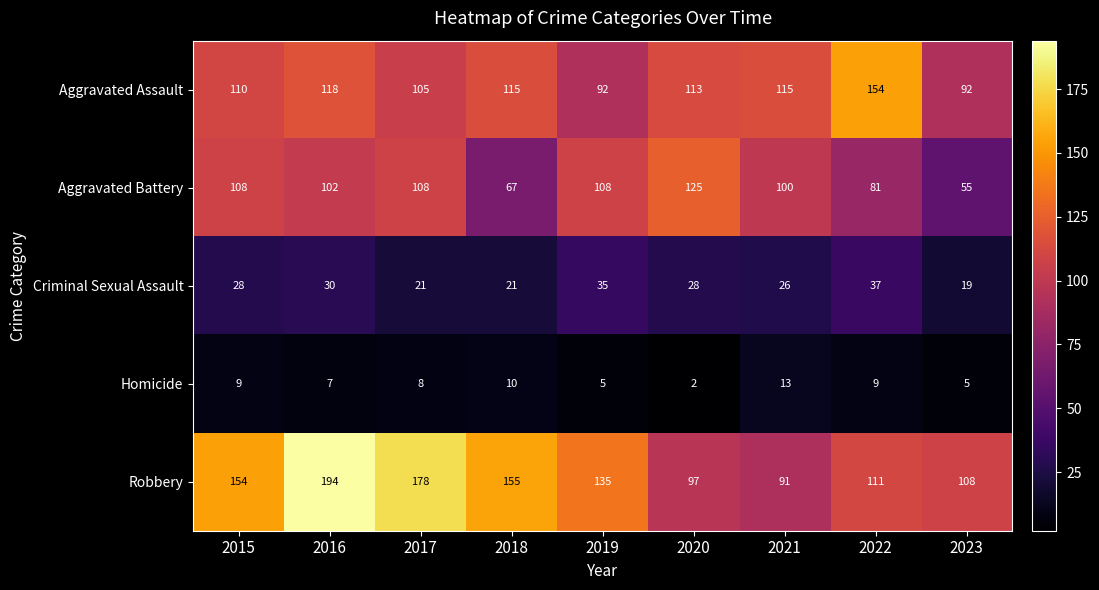

At 2015, list the series in order from largest to smallest.

Robbery, Aggravated Assault, Aggravated Battery, Criminal Sexual Assault, Homicide